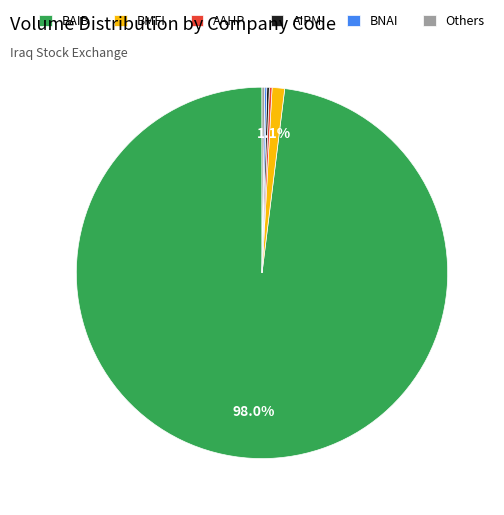

What is the largest slice in the pie chart?

BAIB